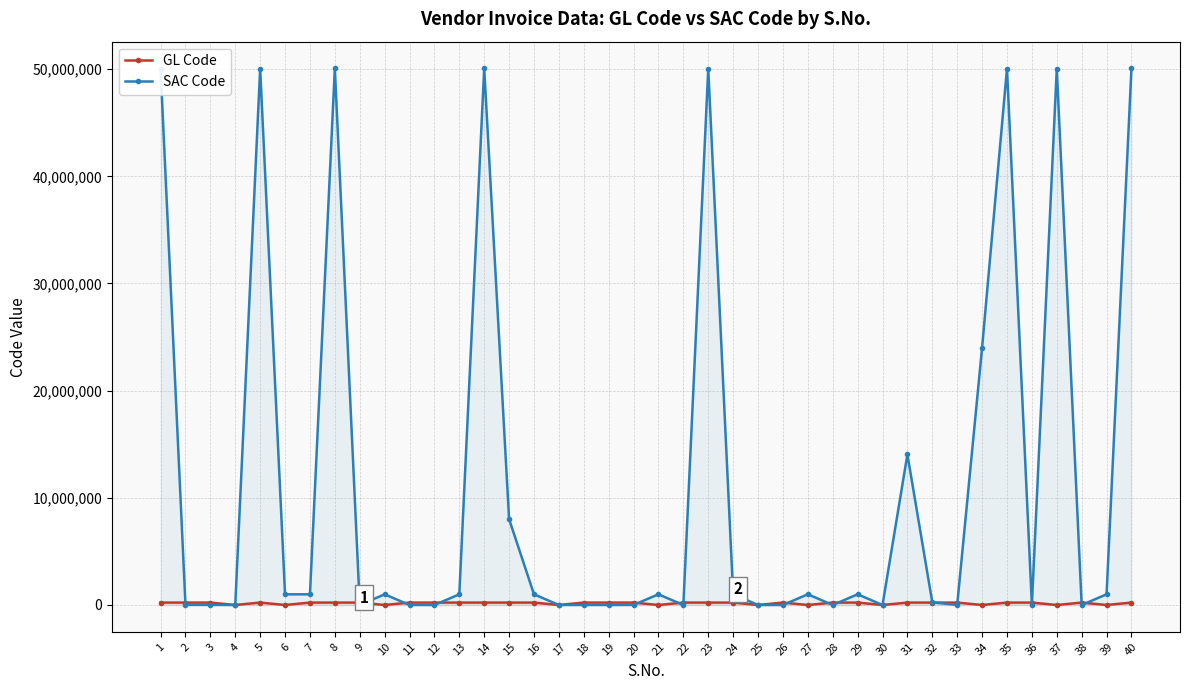

List the labels in order of GL Code value, smallest first.

4, 6, 10, 17, 21, 25, 27, 30, 34, 37, 39, 1, 5, 9, 12, 13, 14, 18, 19, 26, 29, 33, 38, 2, 7, 16, 22, 23, 24, 32, 35, 40, 3, 8, 11, 15, 20, 28, 31, 36